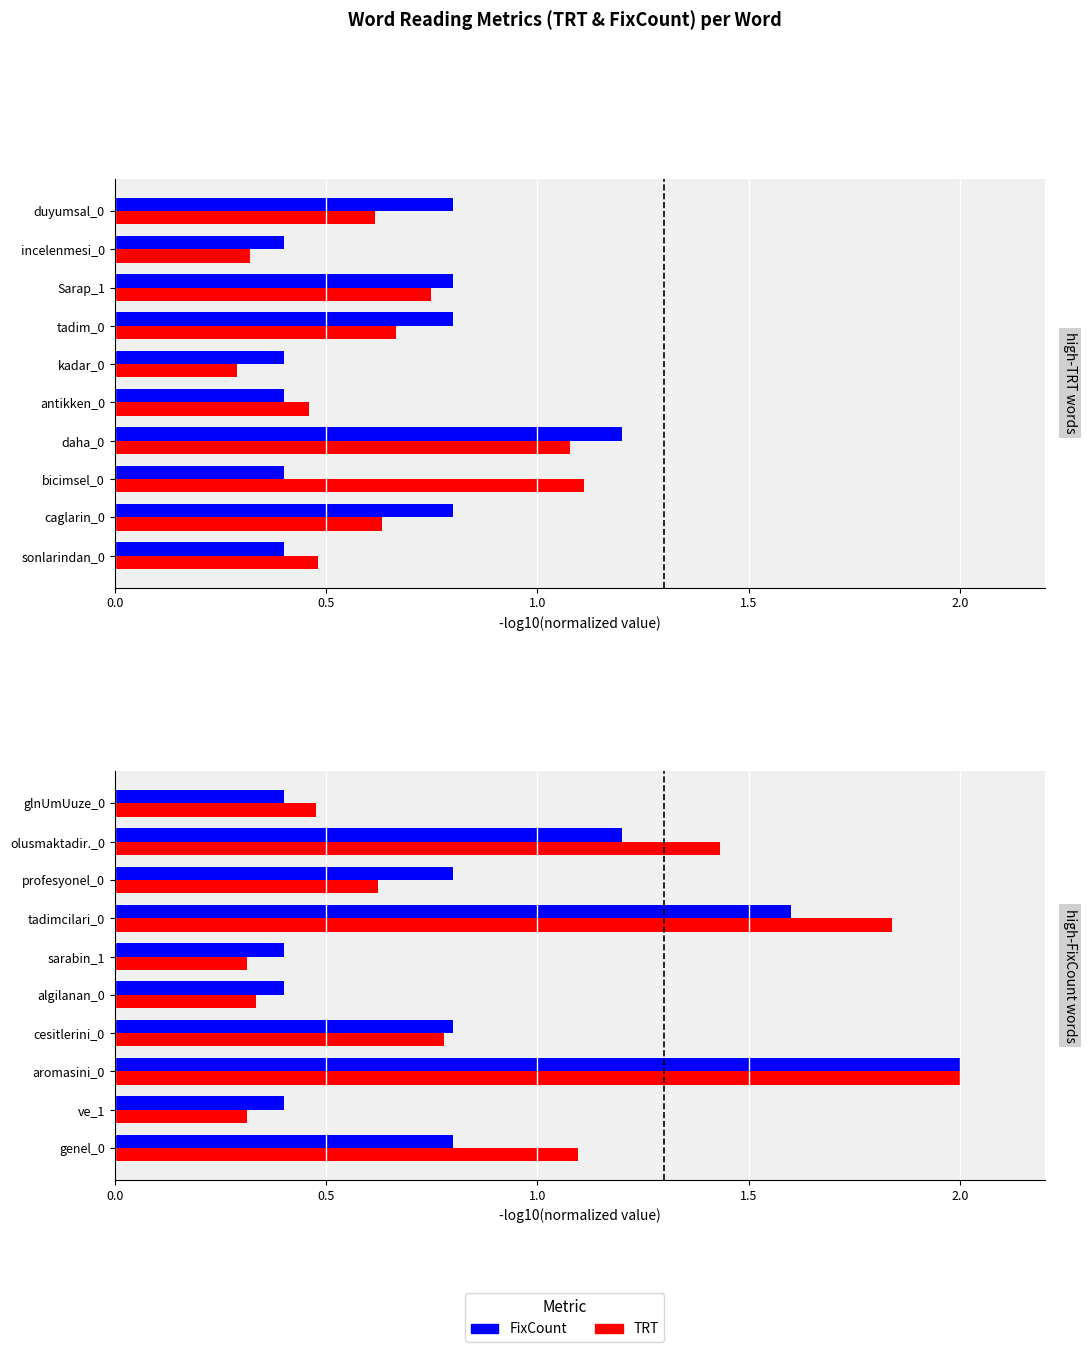

At genel_0, list the series in order from smallest to largest.

FixCount, TRT